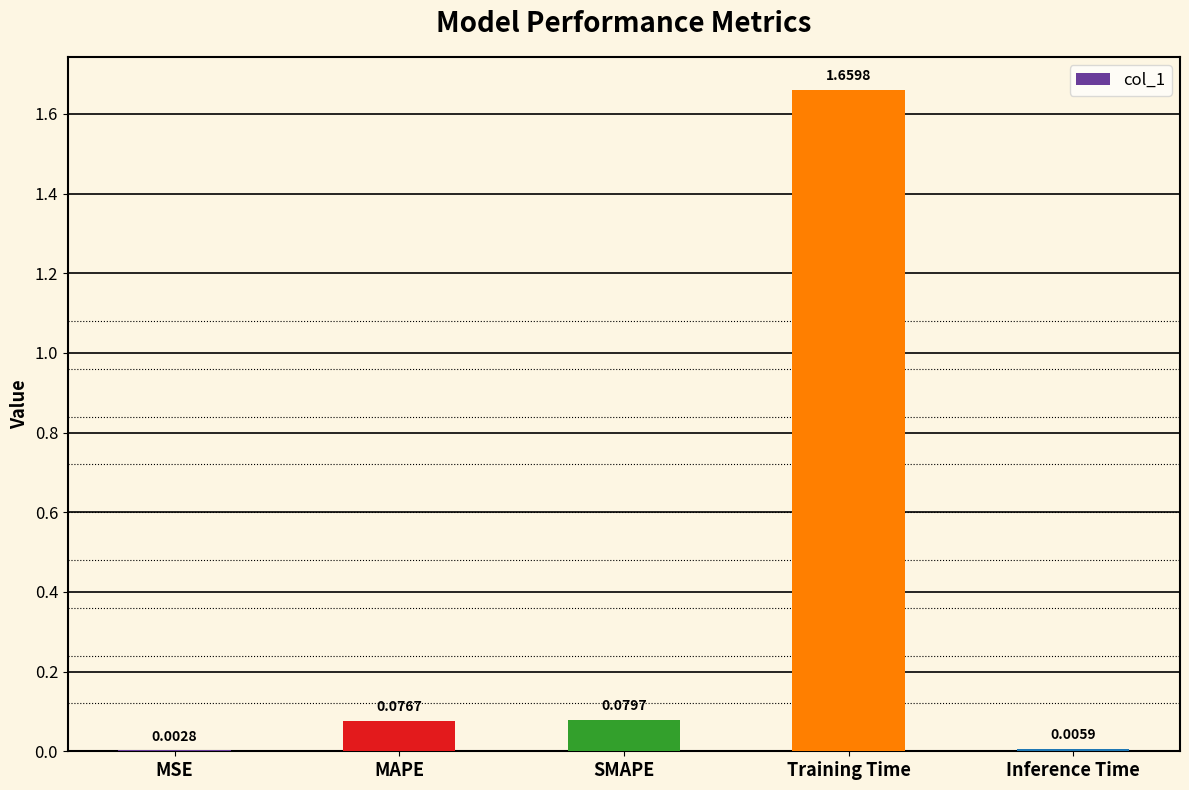

What is the sum of all values?

1.8